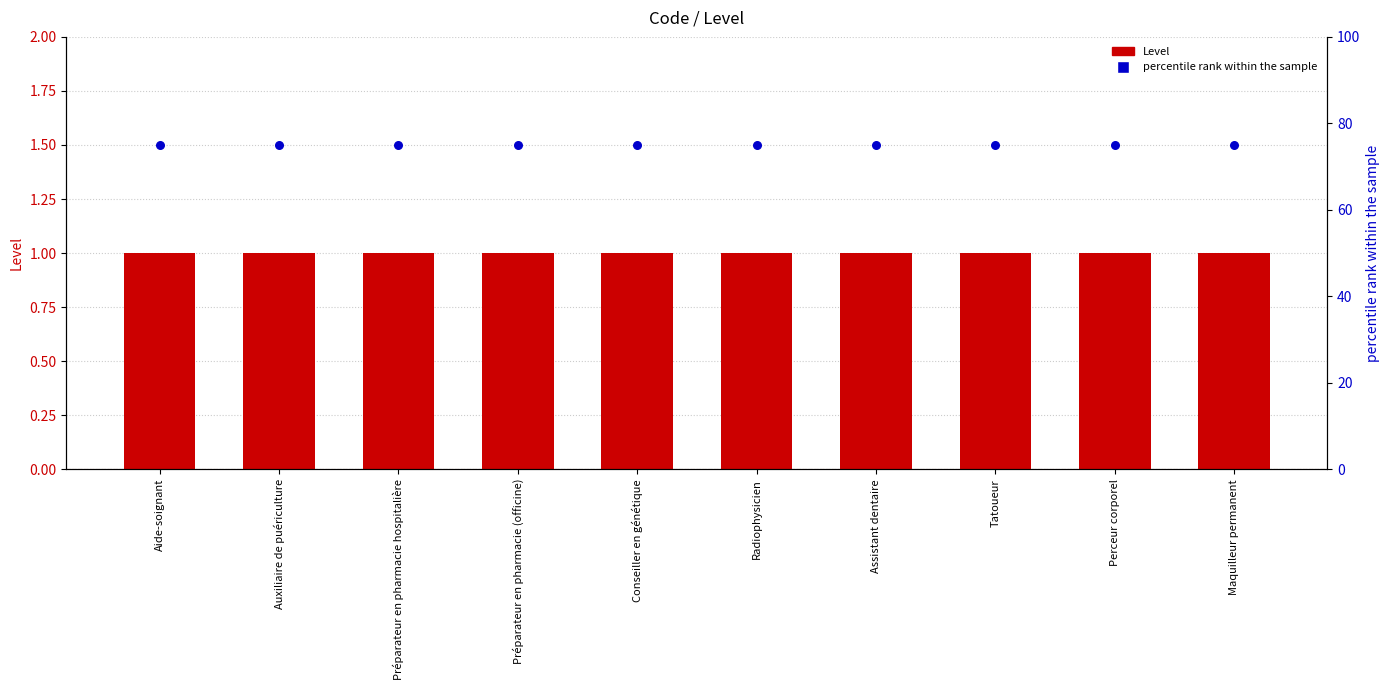

Which series reaches the maximum Y coordinate?

percentile rank